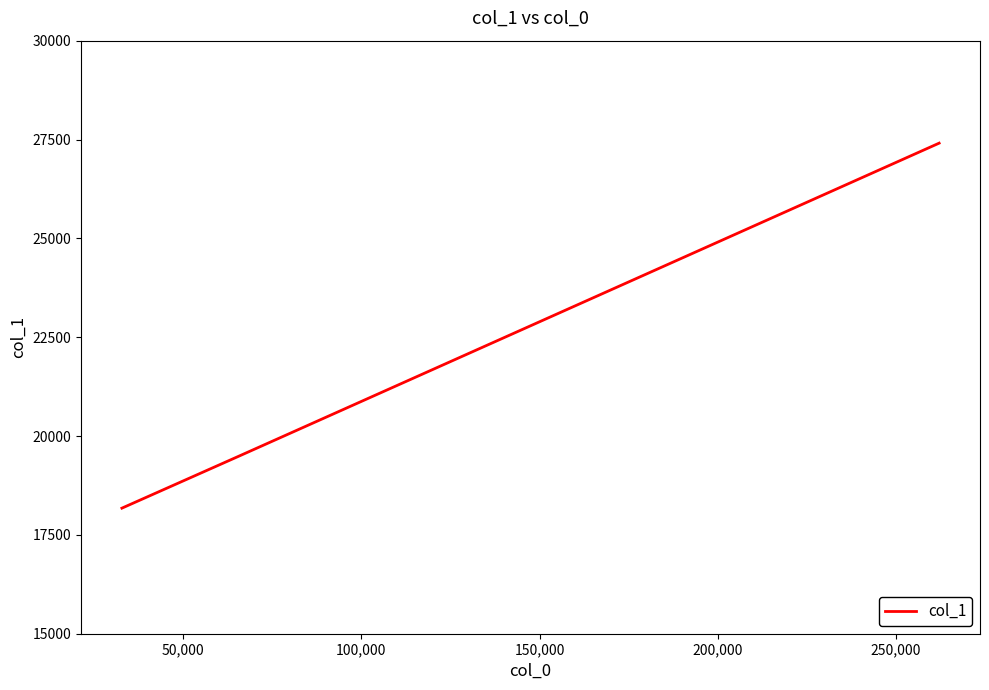

Reading right to left, what are all the values shown in this chart?

27408	22128	19488	18176